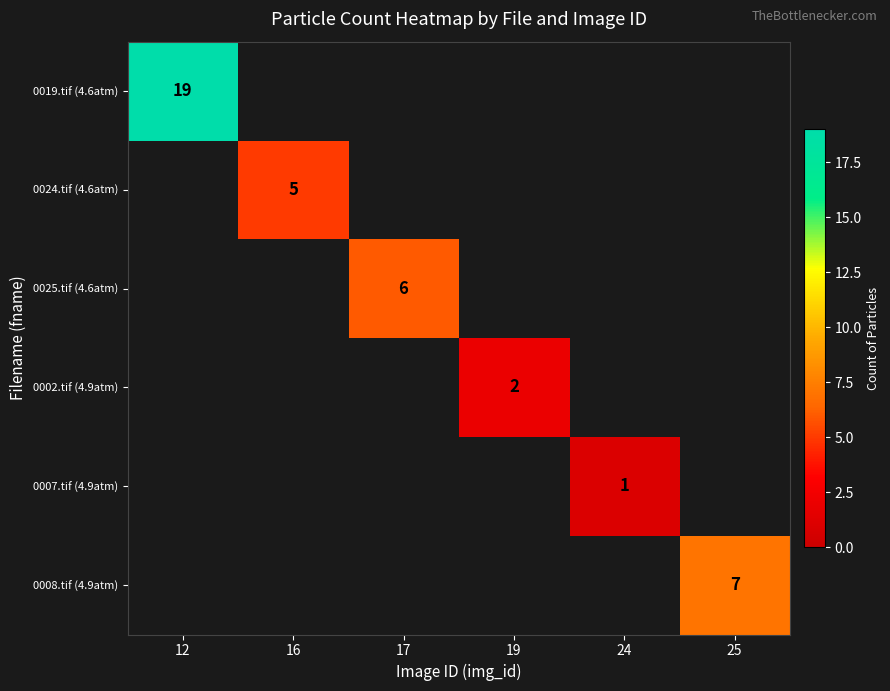

At which category does the chart reach its peak across all series?

12